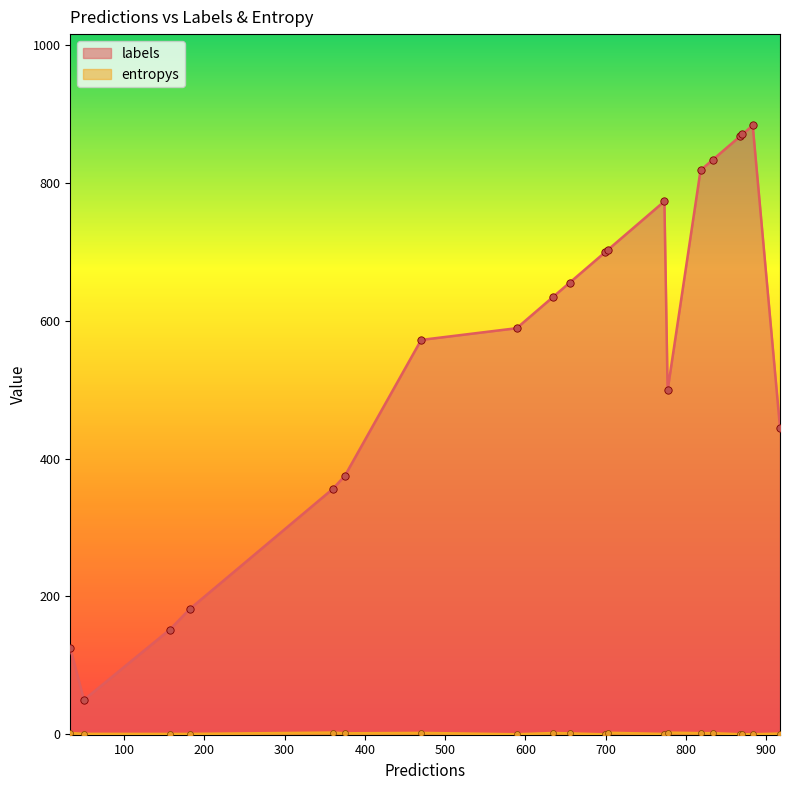

Is the value of entropys at 19 greater than the value of labels at 1?

No